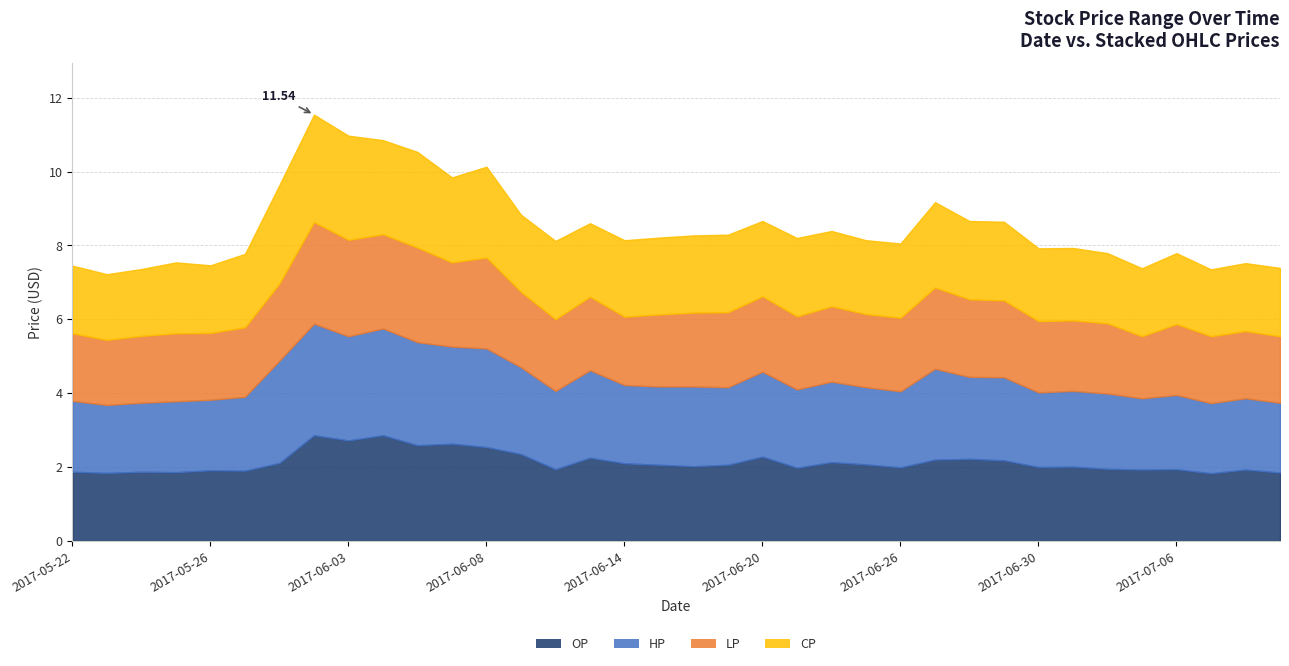

What is the sum of all CP values?

75.9